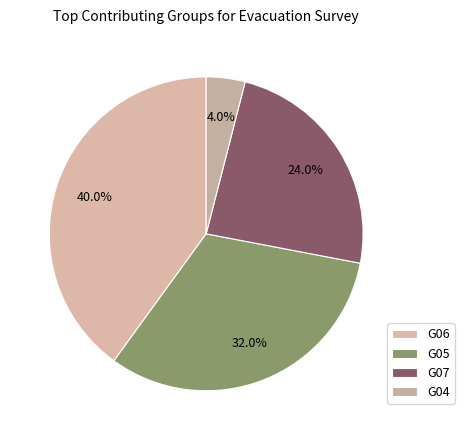

Which slice is the smallest?

G04